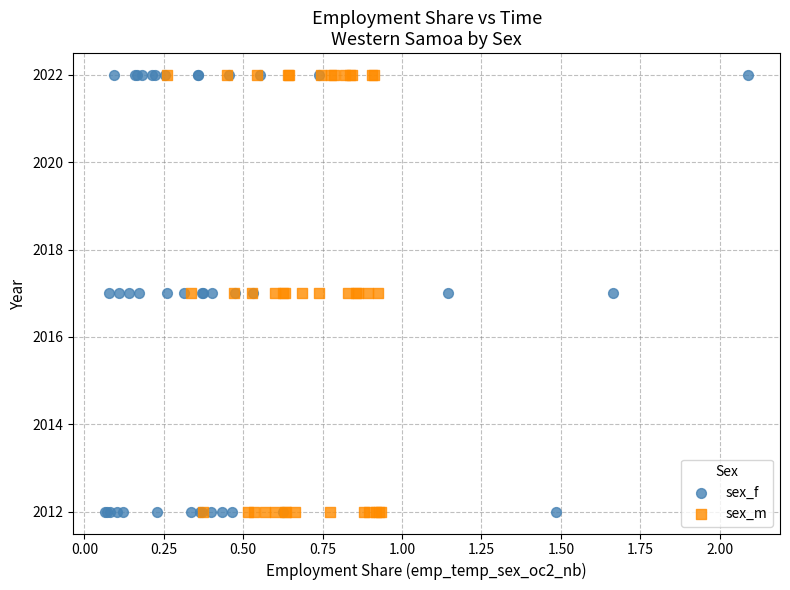

What are all the series names shown in the legend?

sex_f, sex_m